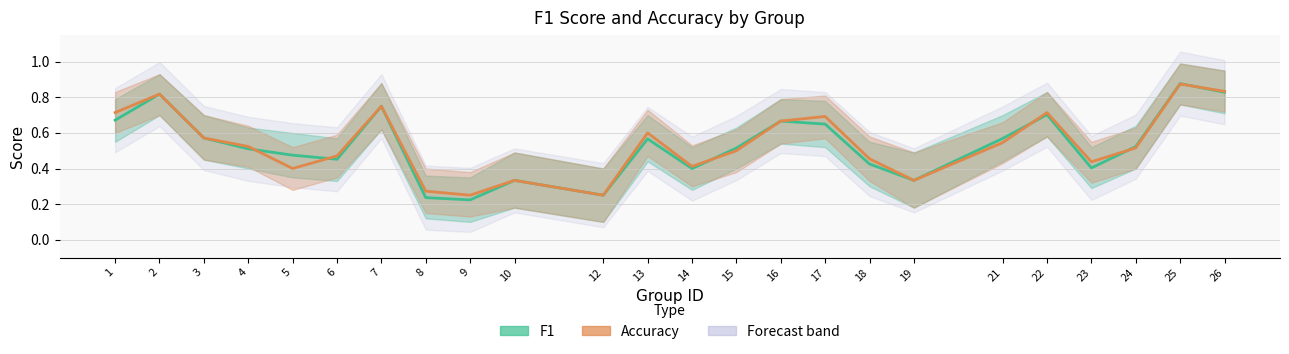

Is the value of f1 at 23 greater than the value of accuracy at 7?

No